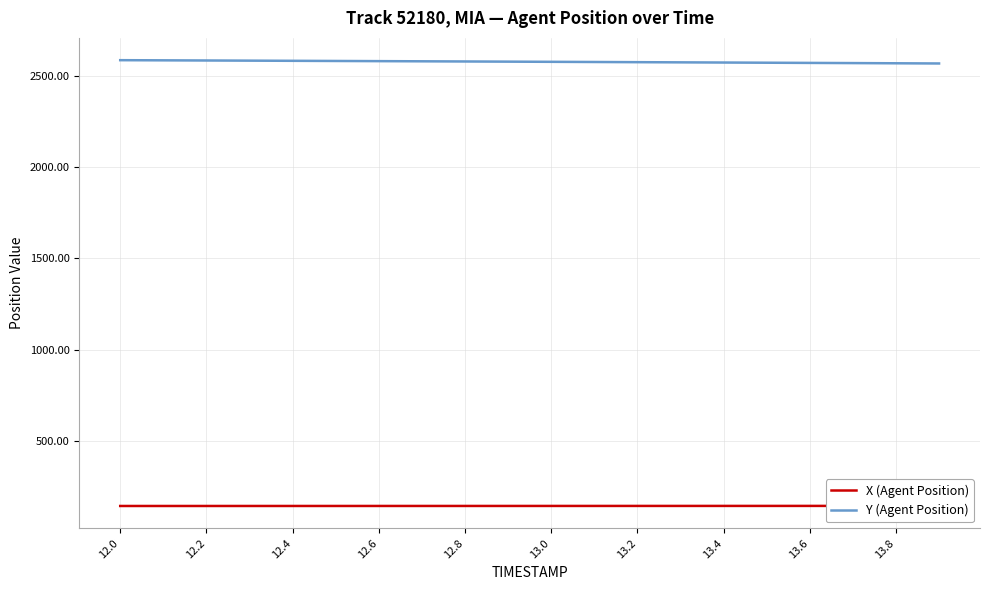

Reading left to right, what are all the values shown in this chart?

X (Agent Position): 145.2	145.2	145.2	145.3	145.3	145.3	145.3	145.4	145.4	145.4	145.4	145.5	145.5	145.5	145.6	145.6	145.6	145.7	145.7	145.7
Y (Agent Position): 2585.2	2584.4	2583.5	2582.7	2581.8	2580.9	2580.0	2579.1	2578.1	2577.2	2576.2	2575.3	2574.3	2573.3	2572.3	2571.3	2570.3	2569.3	2568.3	2567.2